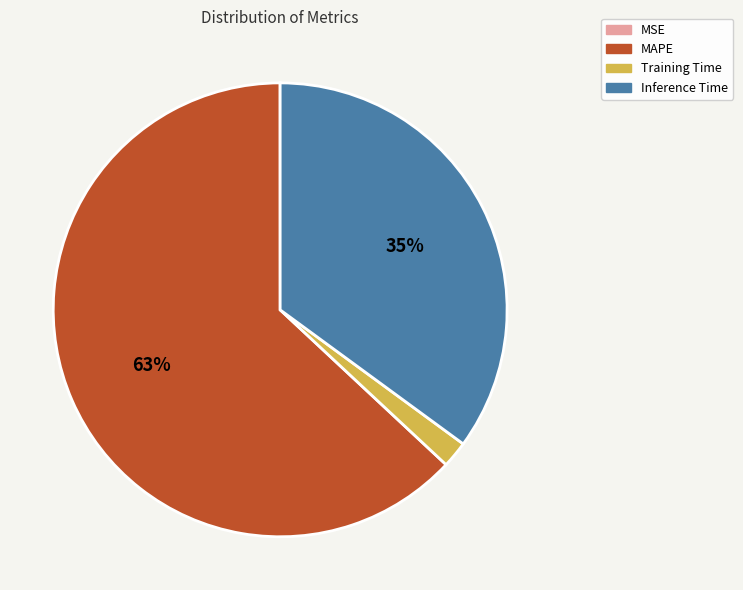

Between MAPE and Training Time, which is larger?

MAPE